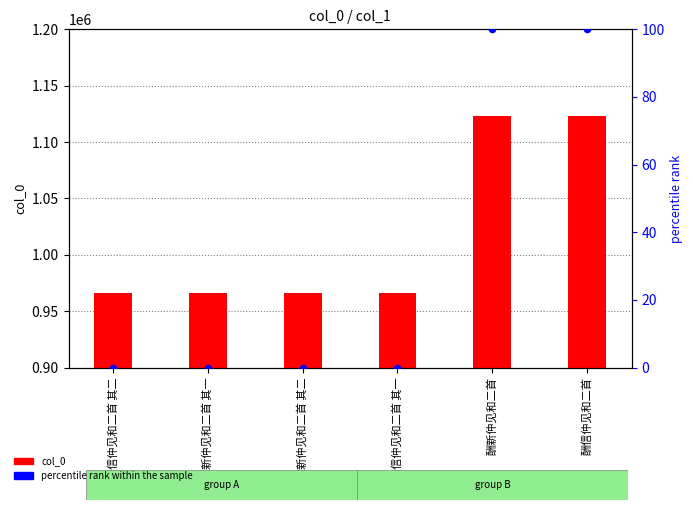

Is the value of percentile rank within the sample at 酬新仲见和二首 greater than the value of col_0 at 酬信仲见和二首 其一?

No